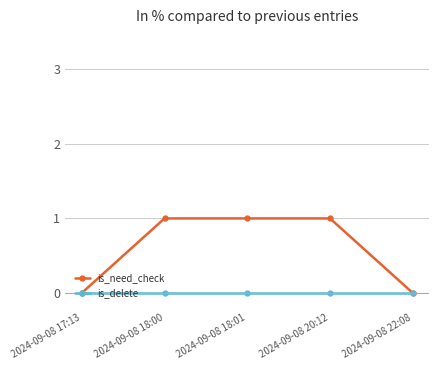

The is_delete series shows 0 at 2024-09-08 18:01. True or false?

True